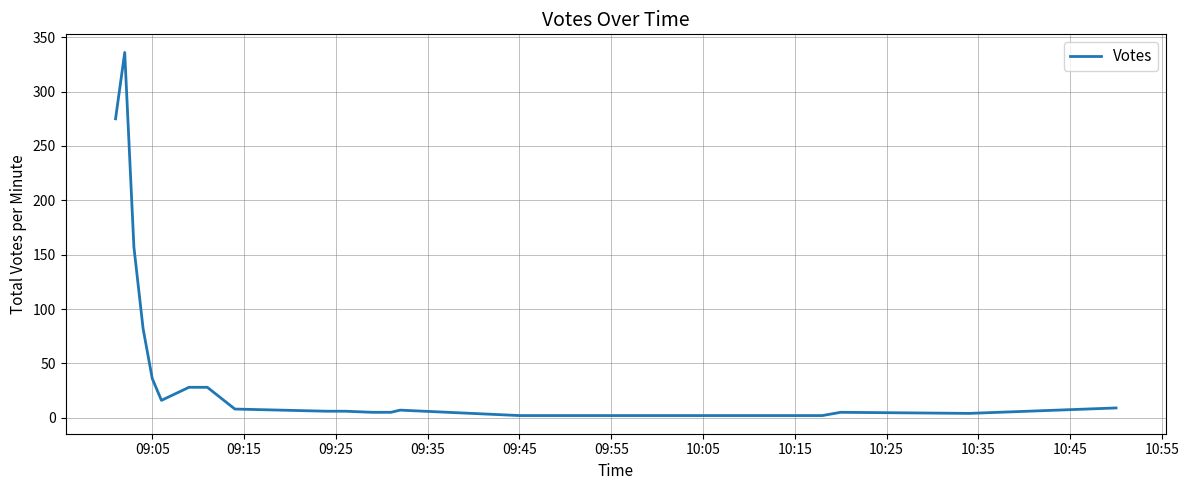

What is the difference between the maximum and minimum values?

334